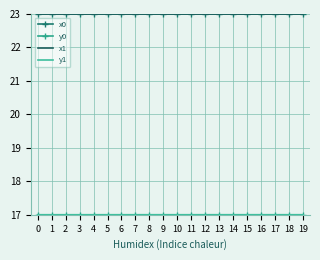

True or false: x1 has more than 0 interior local peaks.

True